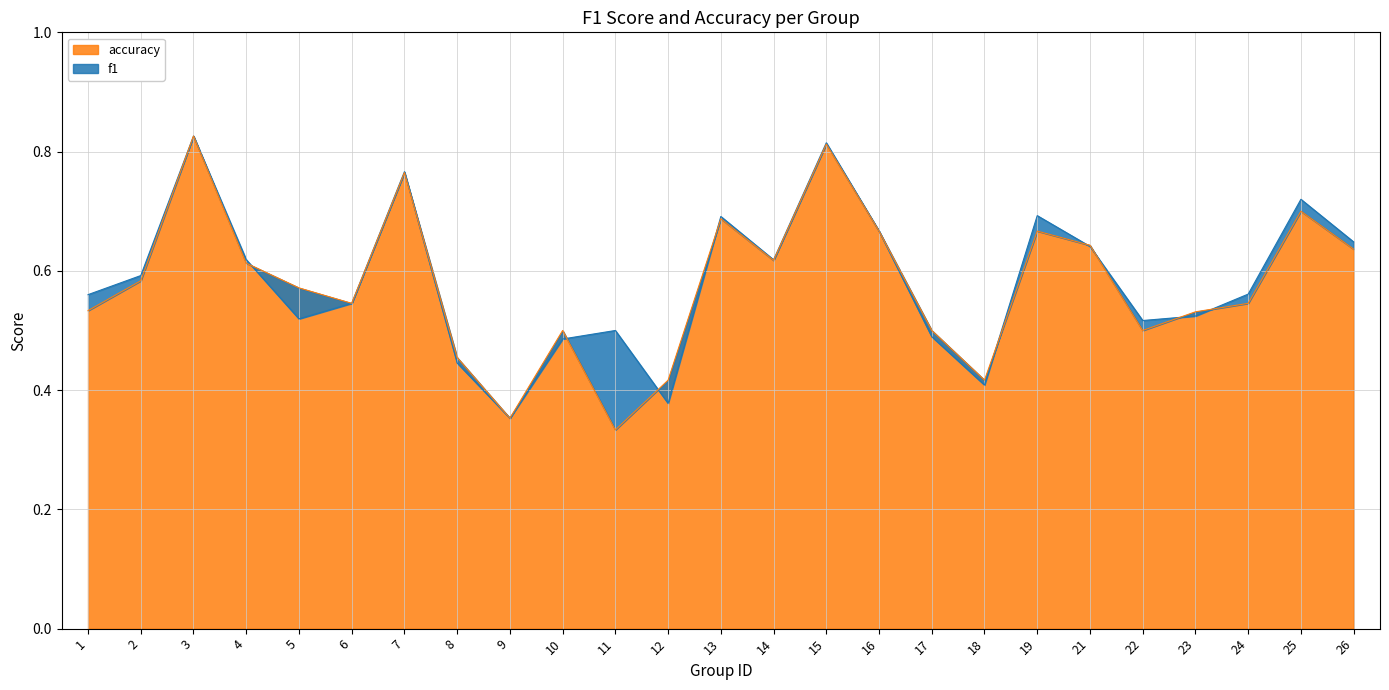

Reading right to left, extract all data points from this chart.

f1: 26=0.6	25=0.7	24=0.6	23=0.5	22=0.5	21=0.6	19=0.7	18=0.4	17=0.5	16=0.7	15=0.8	14=0.6	13=0.7	12=0.4	11=0.5	10=0.5	9=0.4	8=0.4	7=0.8	6=0.5	5=0.5	4=0.6	3=0.8	2=0.6	1=0.6
accuracy: 26=0.6	25=0.7	24=0.5	23=0.5	22=0.5	21=0.6	19=0.7	18=0.4	17=0.5	16=0.7	15=0.8	14=0.6	13=0.7	12=0.4	11=0.3	10=0.5	9=0.4	8=0.5	7=0.8	6=0.5	5=0.6	4=0.6	3=0.8	2=0.6	1=0.5